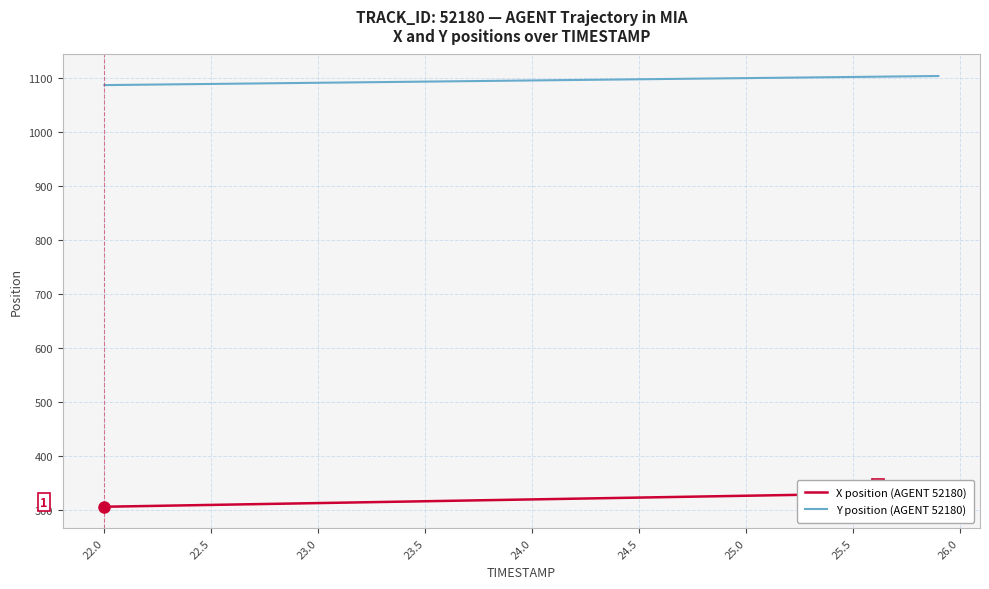

The value of Y position (AGENT 52180) at 25.0 is 1478.2. True or false?

False